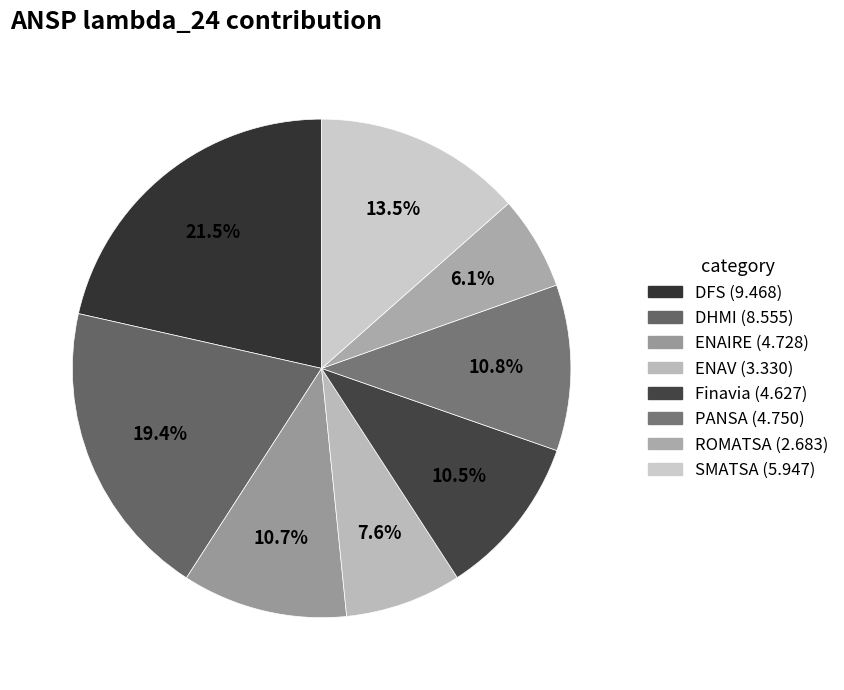

Does ROMATSA represent more than half of the total?

No